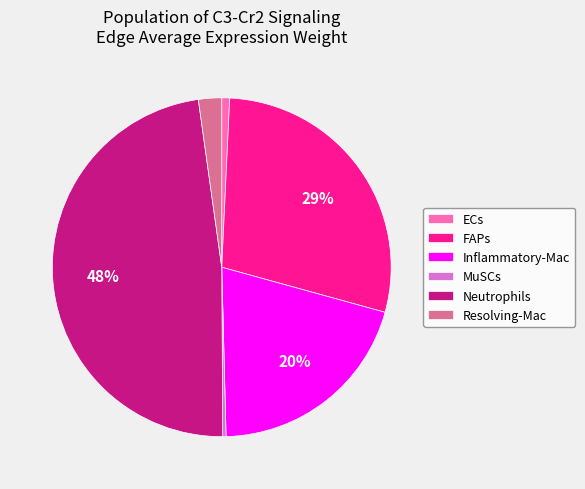

To the nearest percent, what is the average slice percentage?

17%